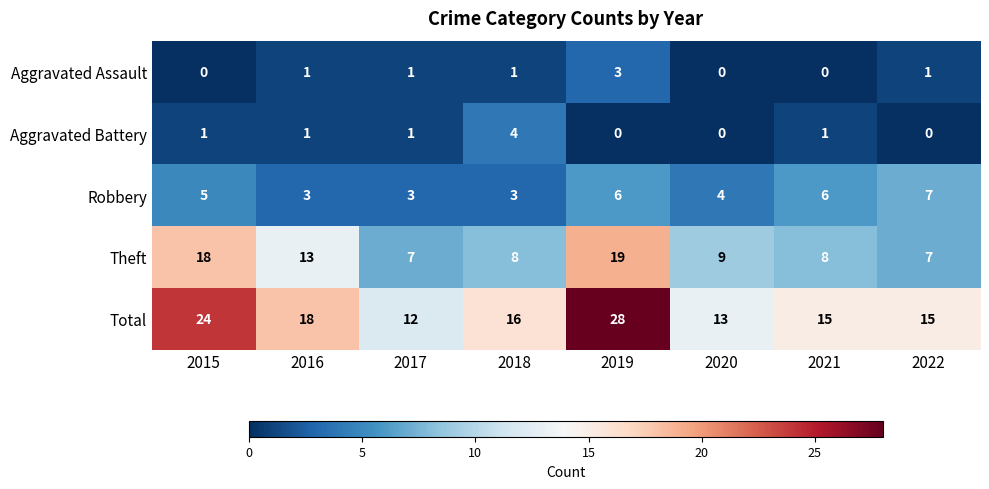

Is the value of Aggravated Battery at 2017 greater than the value of Robbery at 2022?

No